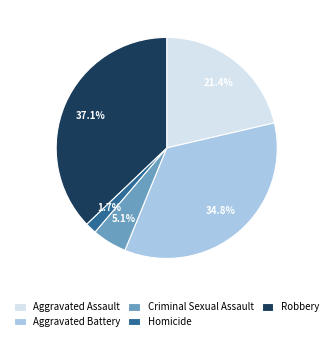

Which category has the smallest portion of the pie?

Homicide